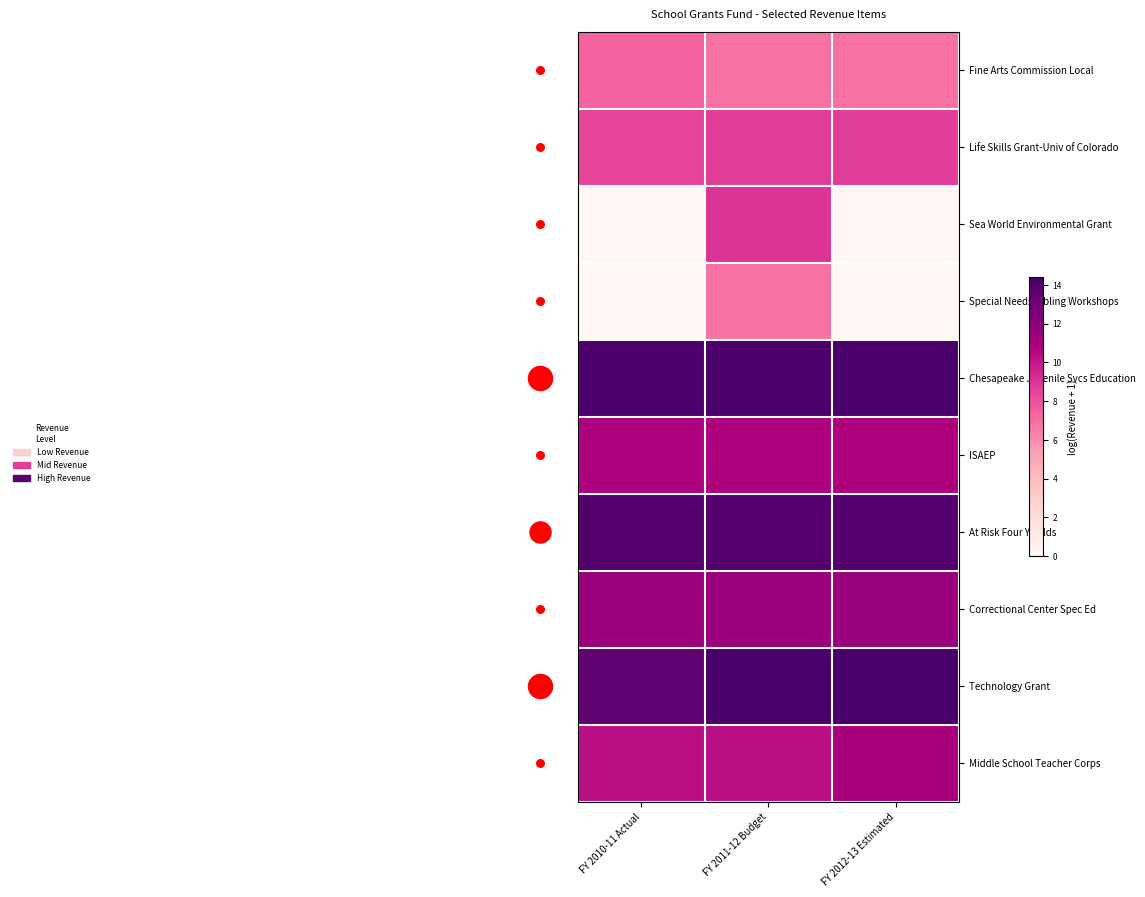

What is the spread (max minus min) of values at FY 2011-12 Budget?

7.5